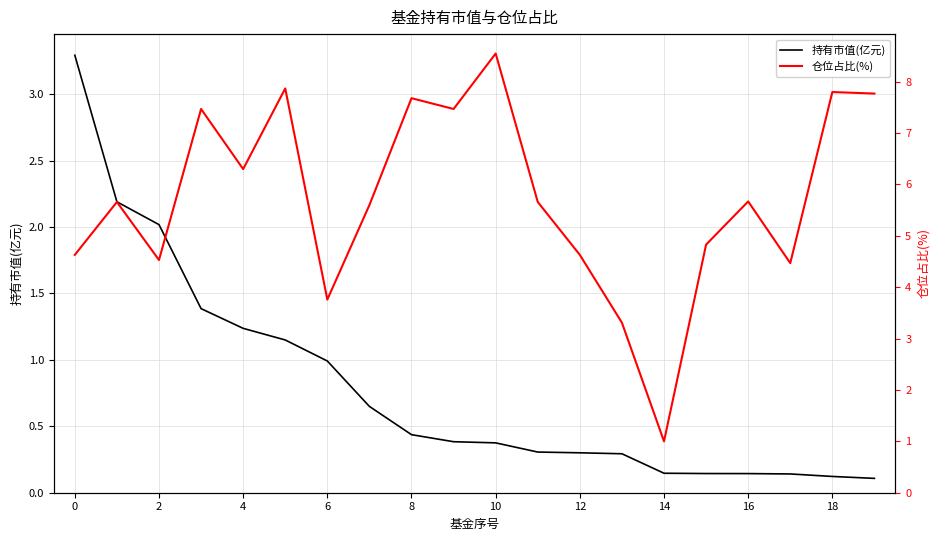

What is the total value across all series at 11?

6.0